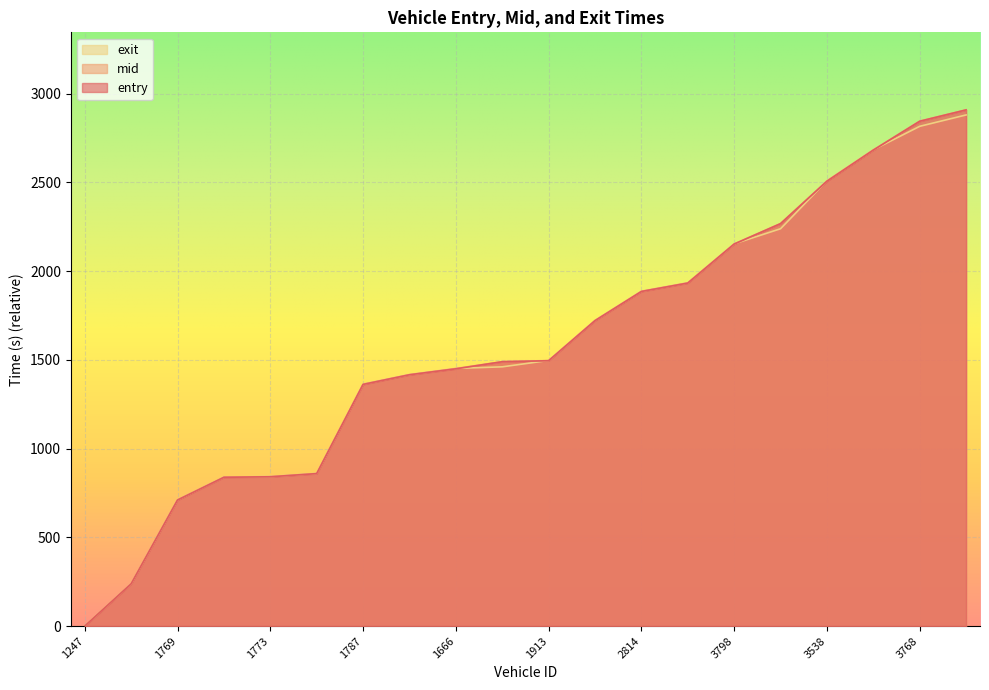

At how many categories does at least one series exceed 658?

18